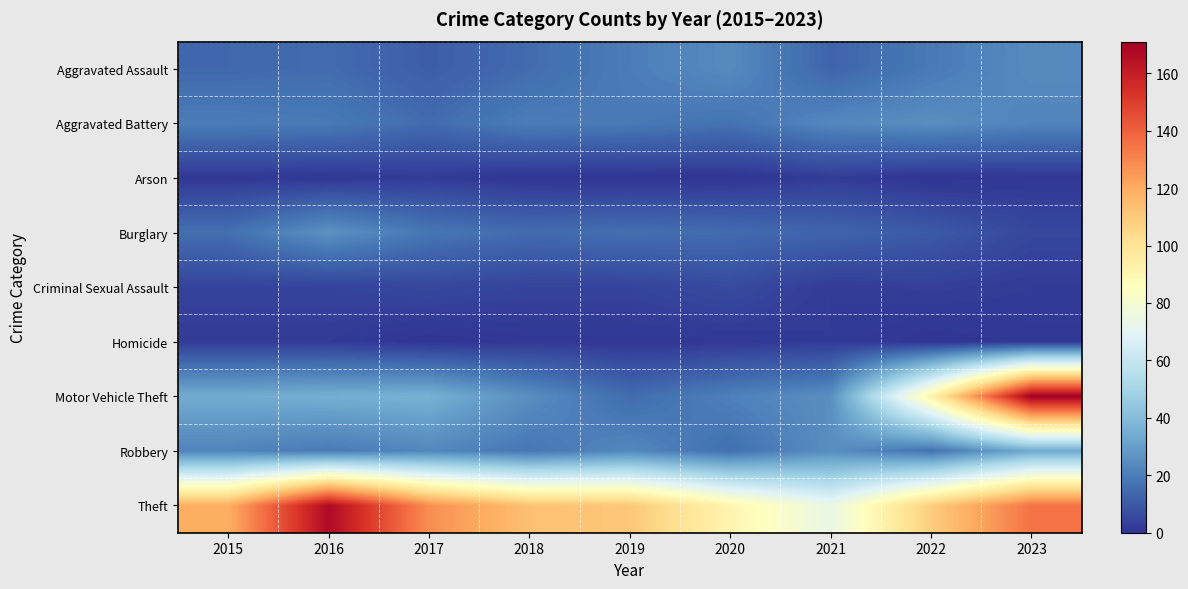

Reading left to right, transcribe all the data shown in this chart.

Aggravated Assault: 2015=14	2016=15	2017=11	2018=15	2019=20	2020=24	2021=13	2022=19	2023=24
Aggravated Battery: 2015=20	2016=19	2017=15	2018=20	2019=19	2020=17	2021=23	2022=25	2023=22
Arson: 2015=1	2016=1	2017=2	2018=0	2019=0	2020=0	2021=2	2022=0	2023=1
Burglary: 2015=16	2016=26	2017=18	2018=15	2019=16	2020=15	2021=13	2022=10	2023=5
Criminal Sexual Assault: 2015=4	2016=4	2017=5	2018=4	2019=4	2020=6	2021=2	2022=3	2023=2
Homicide: 2015=2	2016=2	2017=0	2018=1	2019=1	2020=1	2021=2	2022=0	2023=1
Motor Vehicle Theft: 2015=34	2016=35	2017=36	2018=25	2019=15	2020=21	2021=25	2022=92	2023=171
Robbery: 2015=22	2016=19	2017=23	2018=18	2019=23	2020=16	2021=25	2022=17	2023=34
Theft: 2015=119	2016=167	2017=128	2018=113	2019=111	2020=91	2021=74	2022=109	2023=135